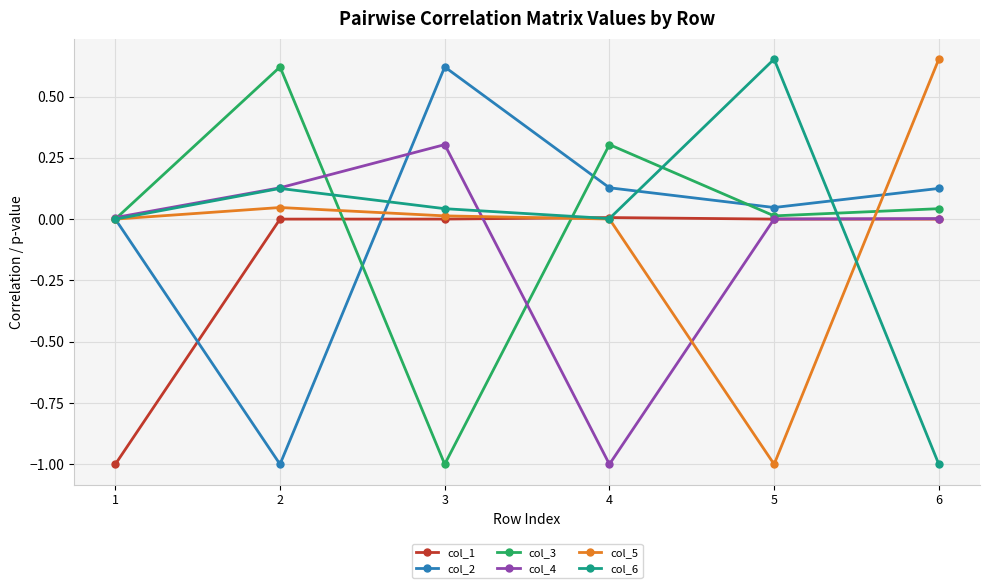

How many categories are shown in the chart?

6